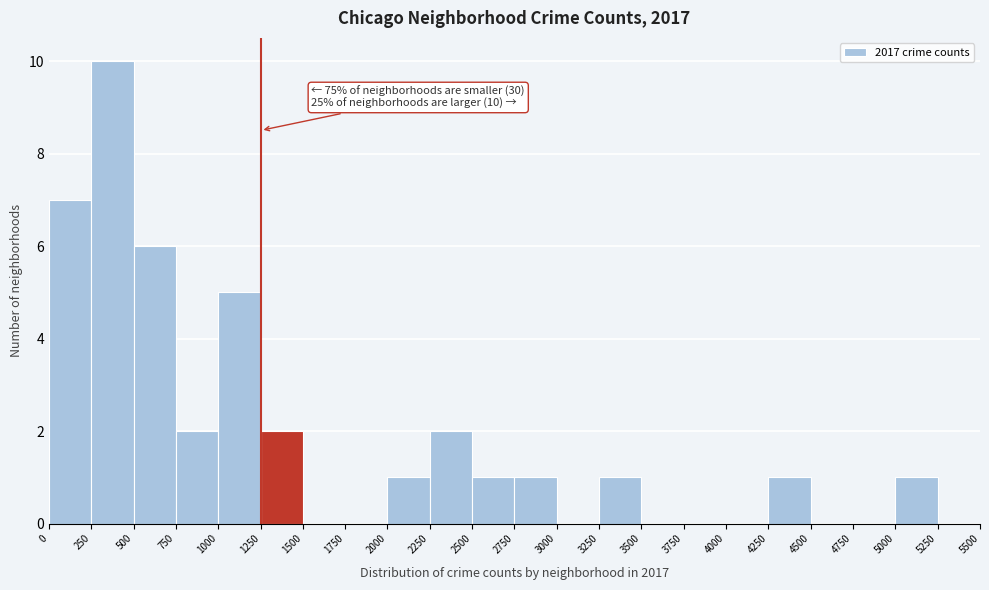

Which range on the x-axis has the tallest bar?

250 to 500